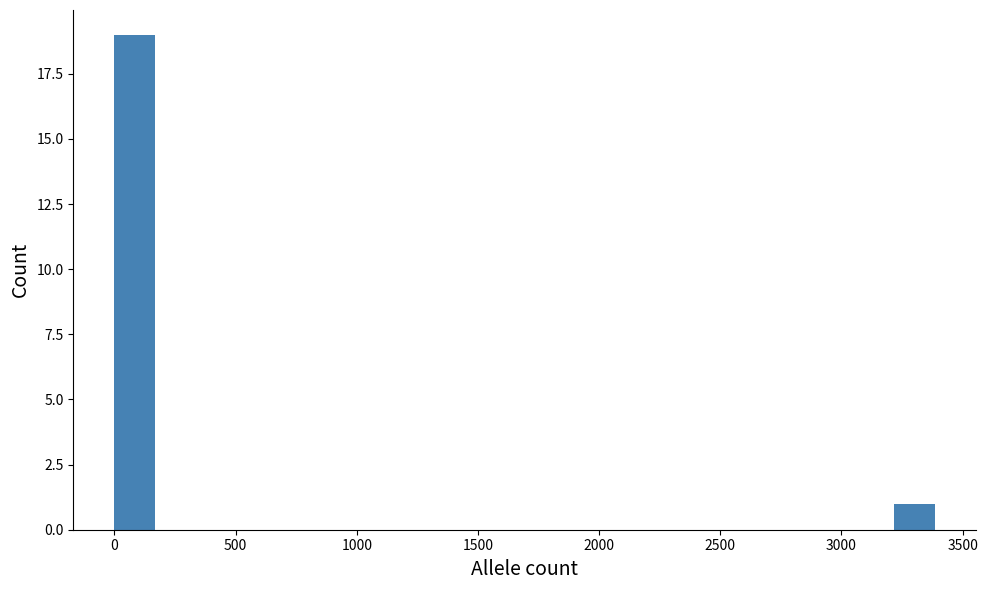

Read against the x-axis, roughly where is the centre of the tallest bar?

100